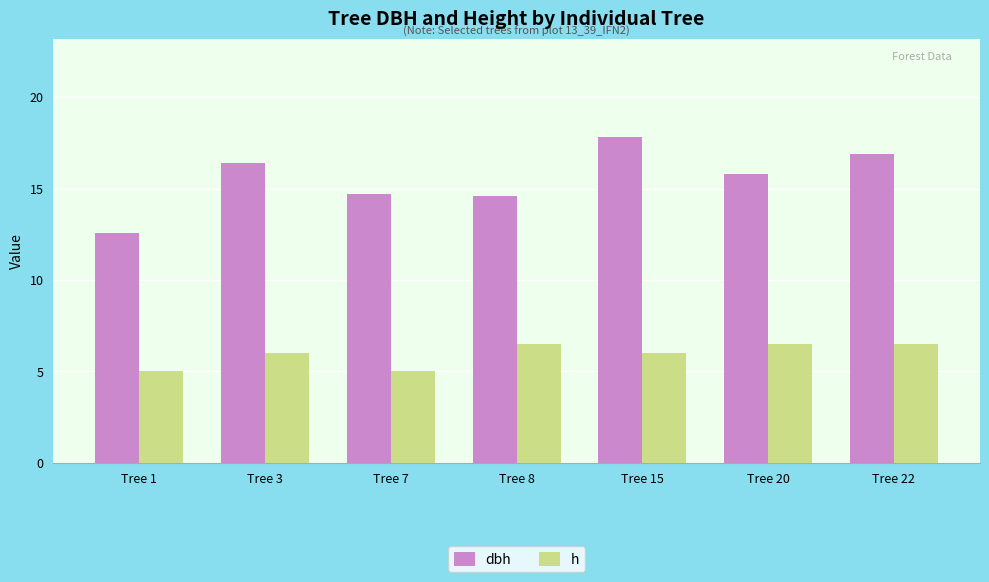

At which label does dbh first exceed 15?

Tree 3